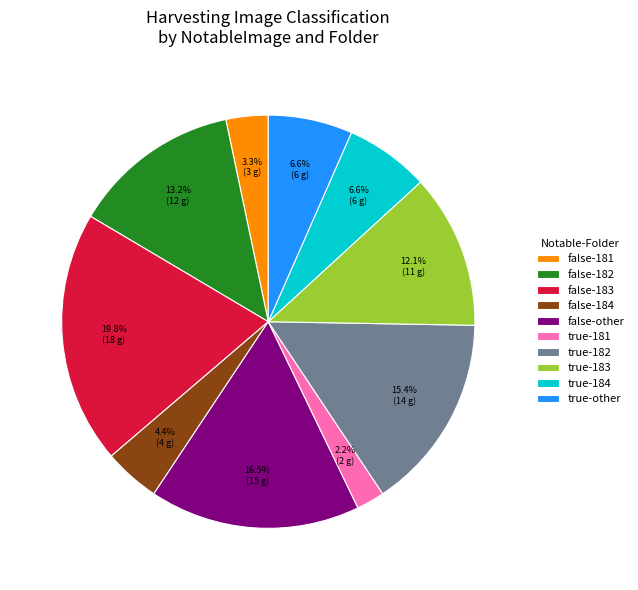

How many slices are in this pie chart?

10